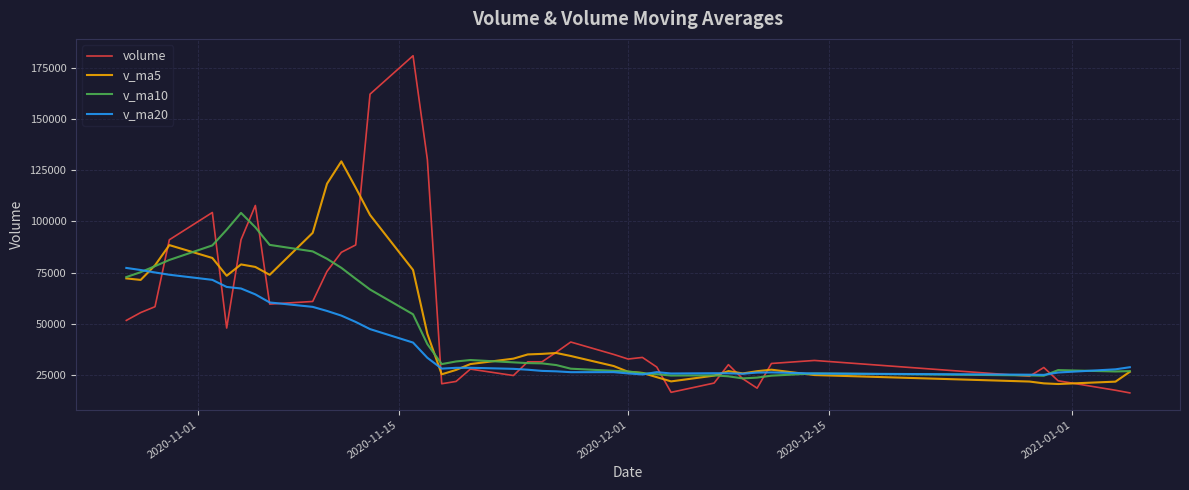

What is the sum of all v_ma20 values?

1614247.6